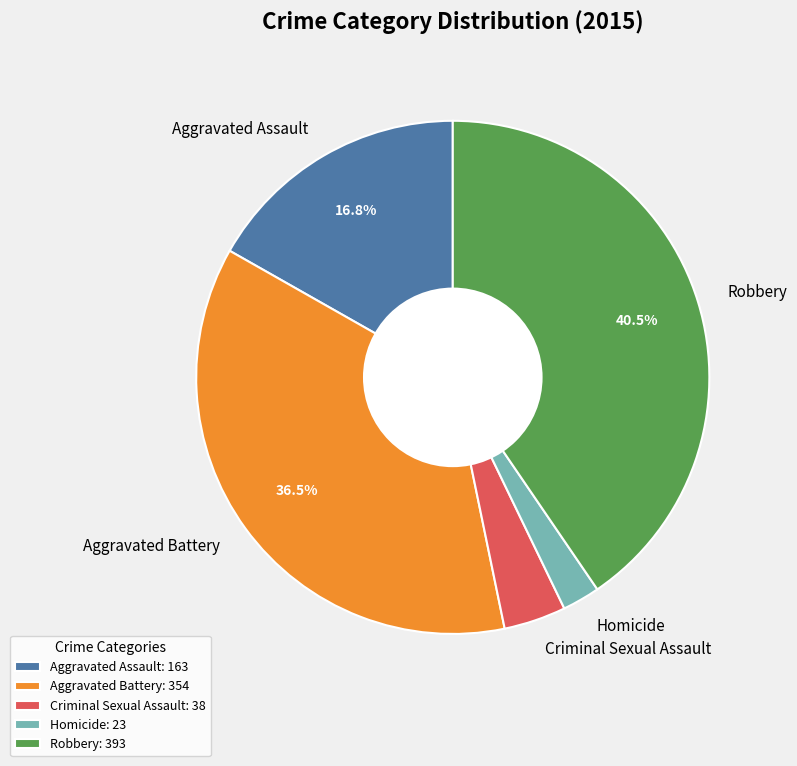

Do Homicide and Robbery together represent more than half of the pie?

No